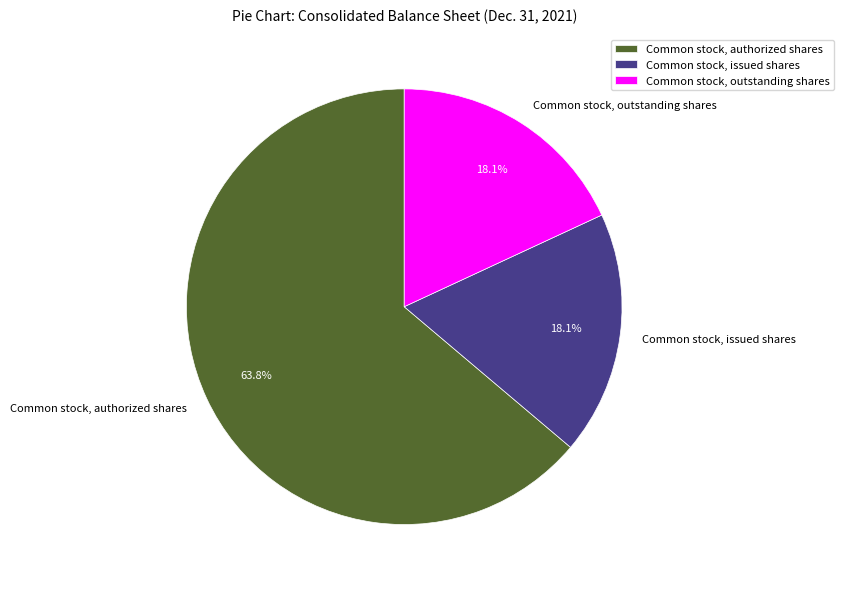

To the nearest percent, what percentage of the pie is Common stock, outstanding shares?

18%